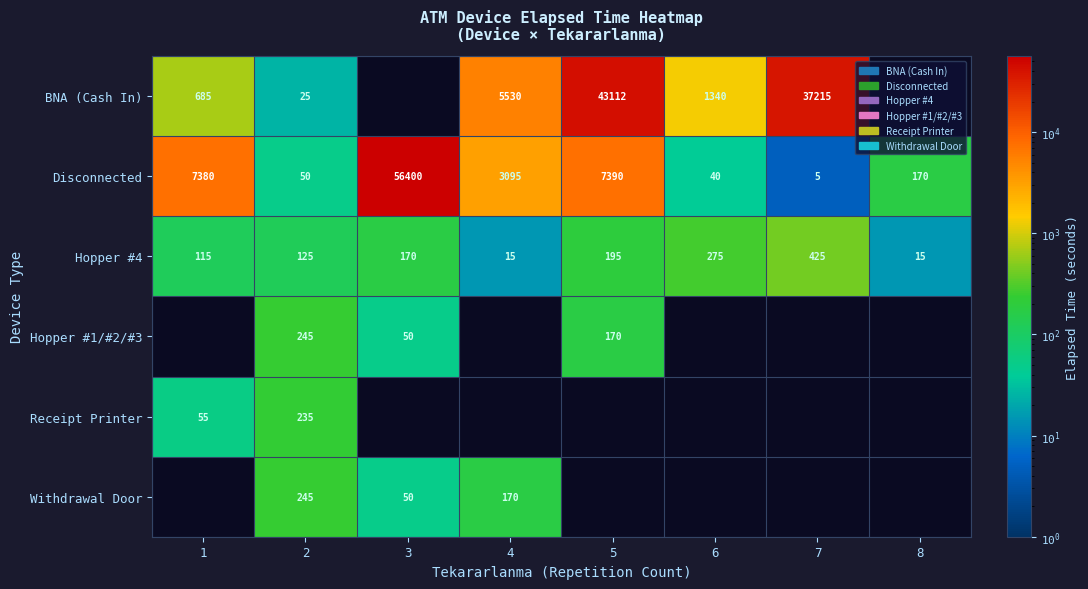

What is the minimum value for Disconnected?

5